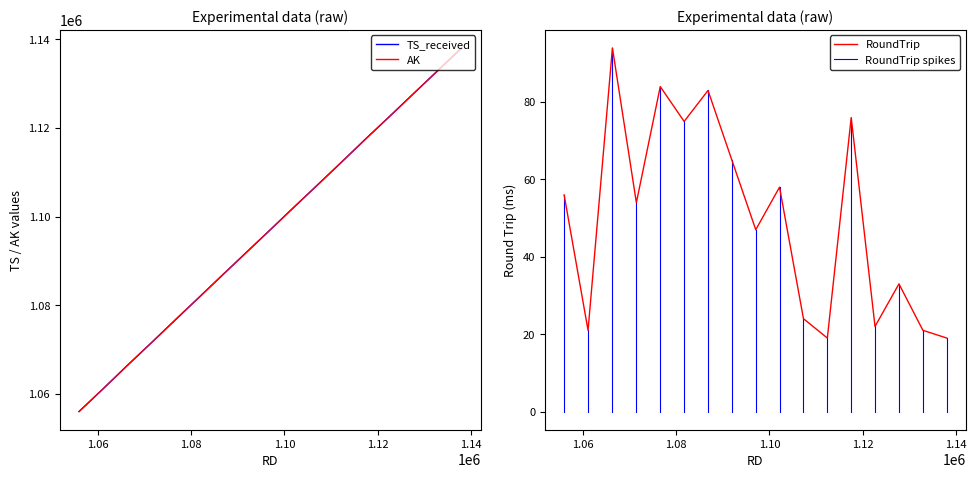

What is the minimum value for AK?

1055998